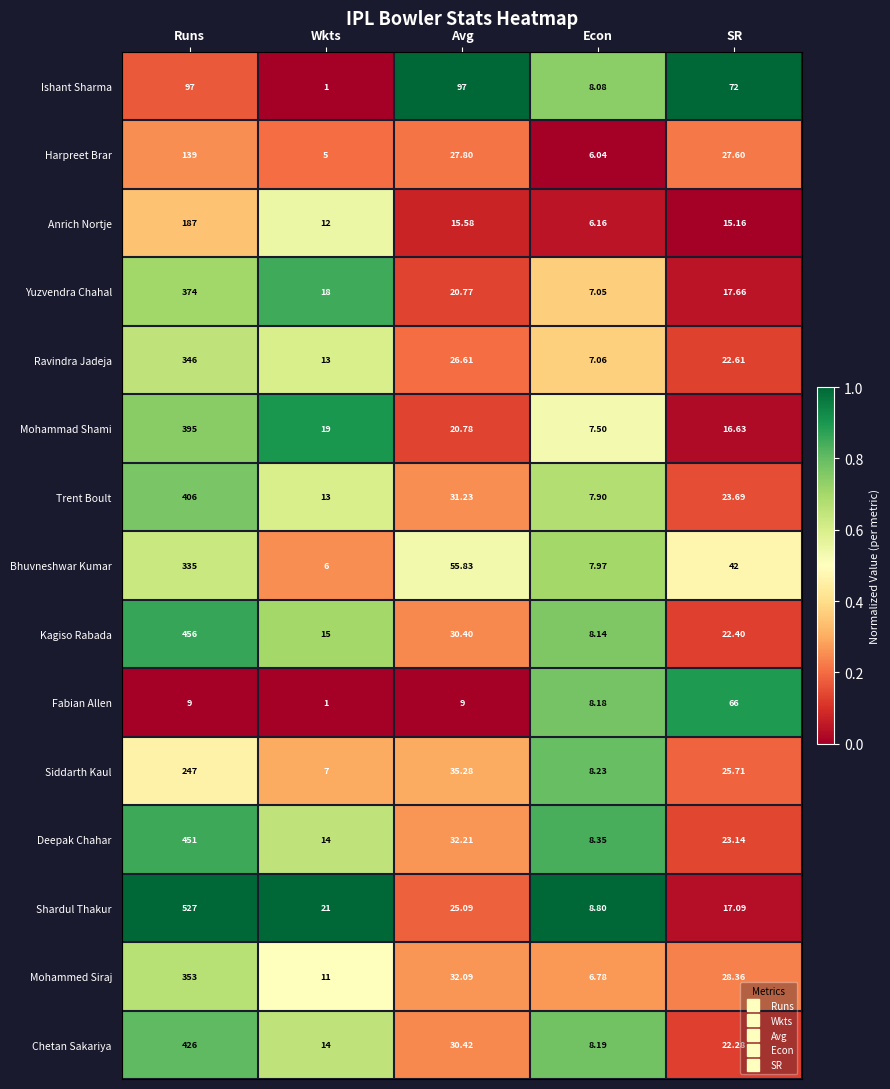

What is the greatest value displayed?

527.0